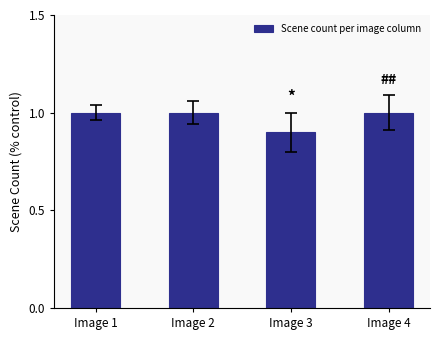

Approximately how many times larger is the value at Image 3 compared to Image 2?

0.9